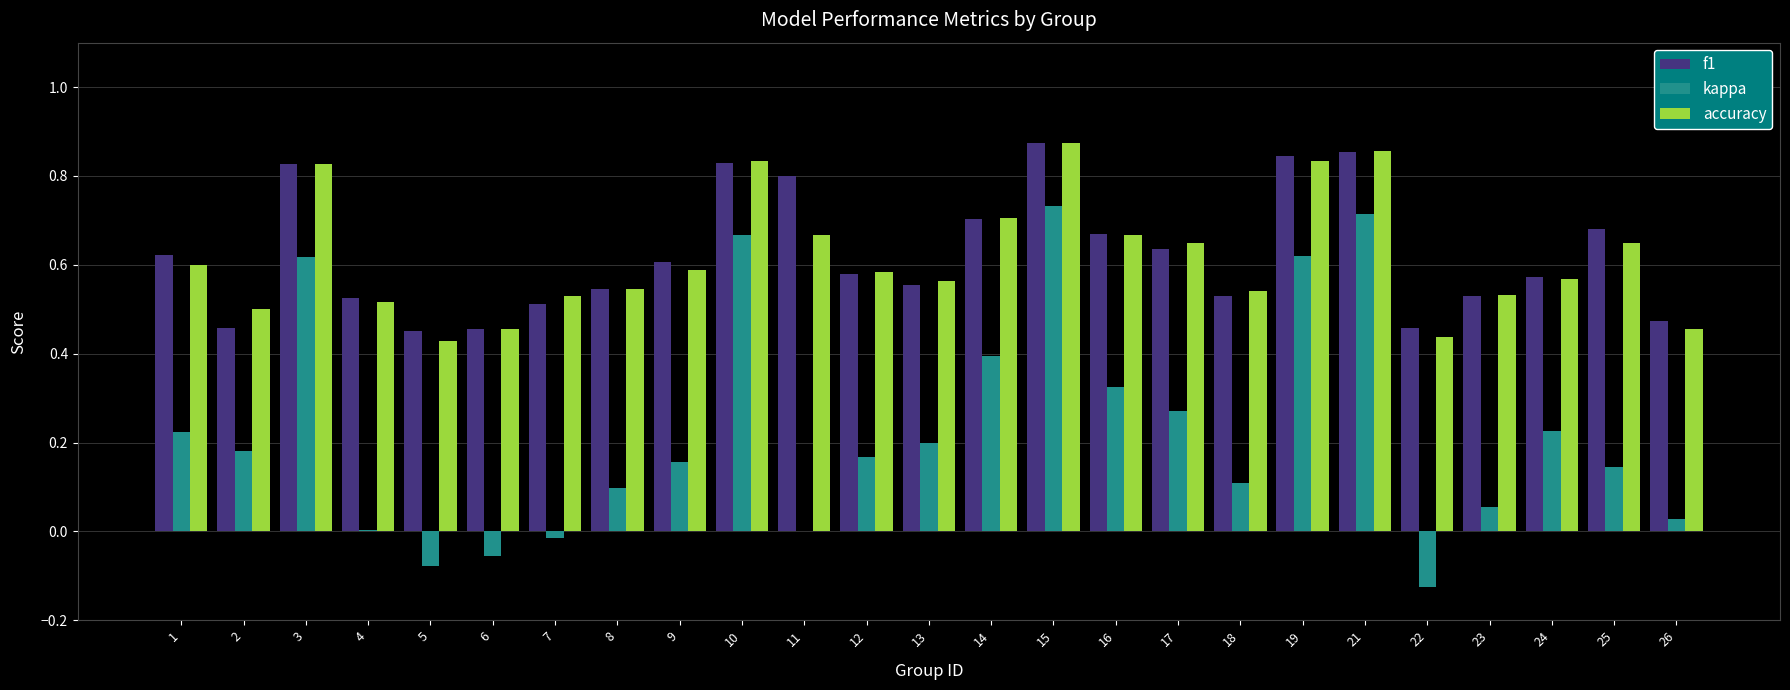

Does the chart contain stacked bars?

No